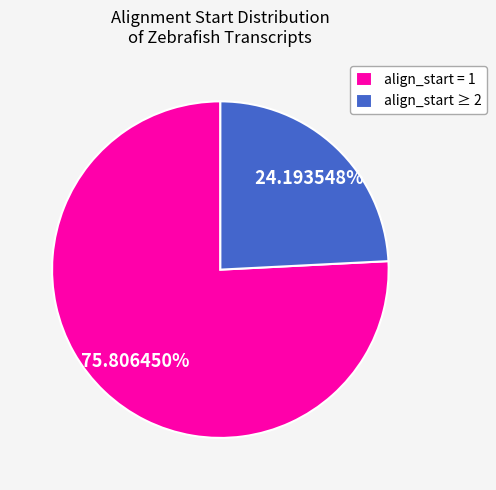

Which category accounts for the majority?

align_start = 1